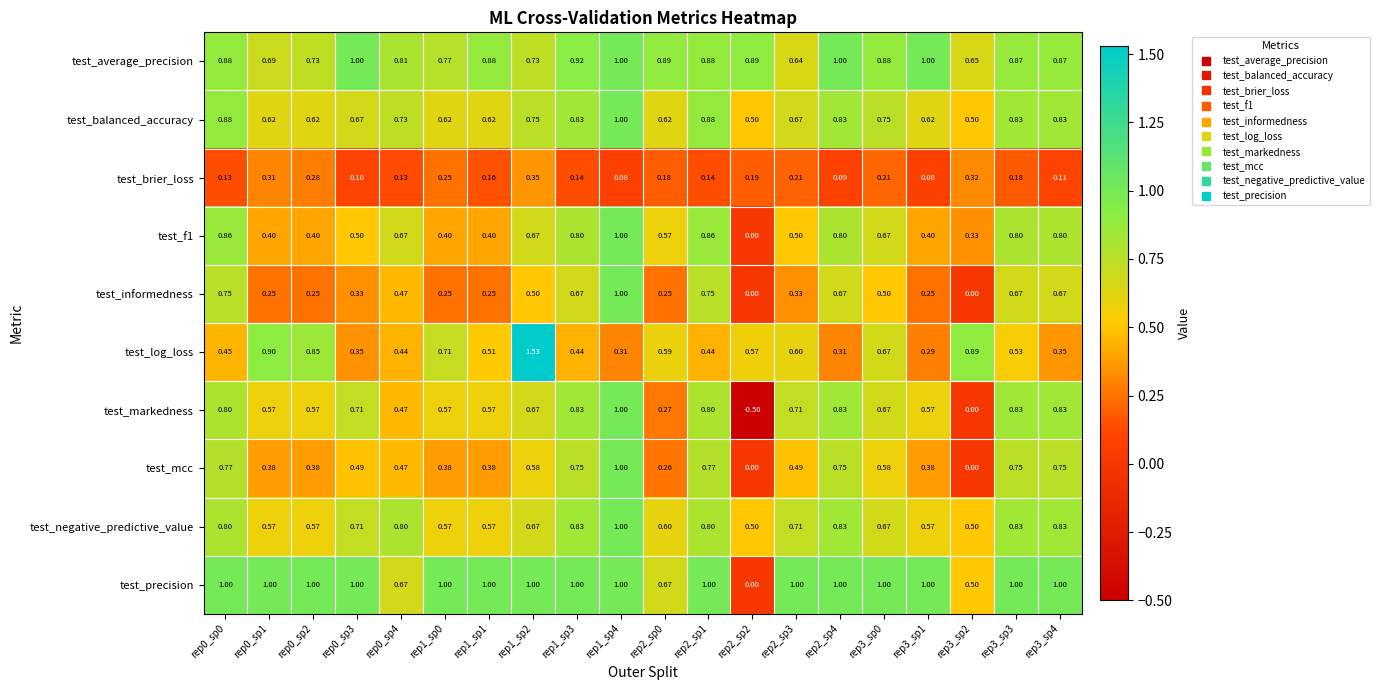

What is the minimum value shown in the chart?

-0.5